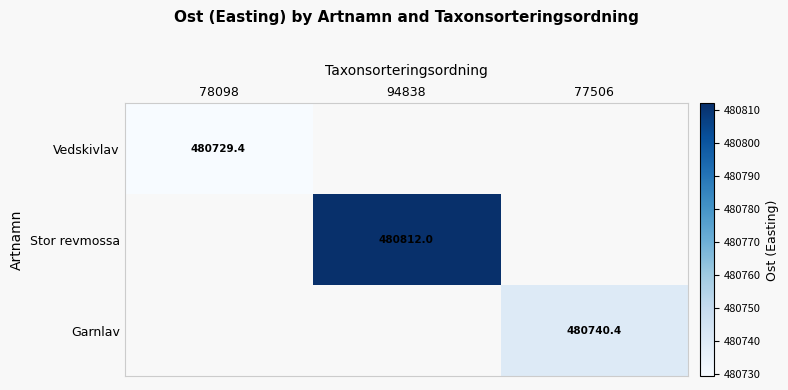

How many positive values does the Garnlav series have?

1